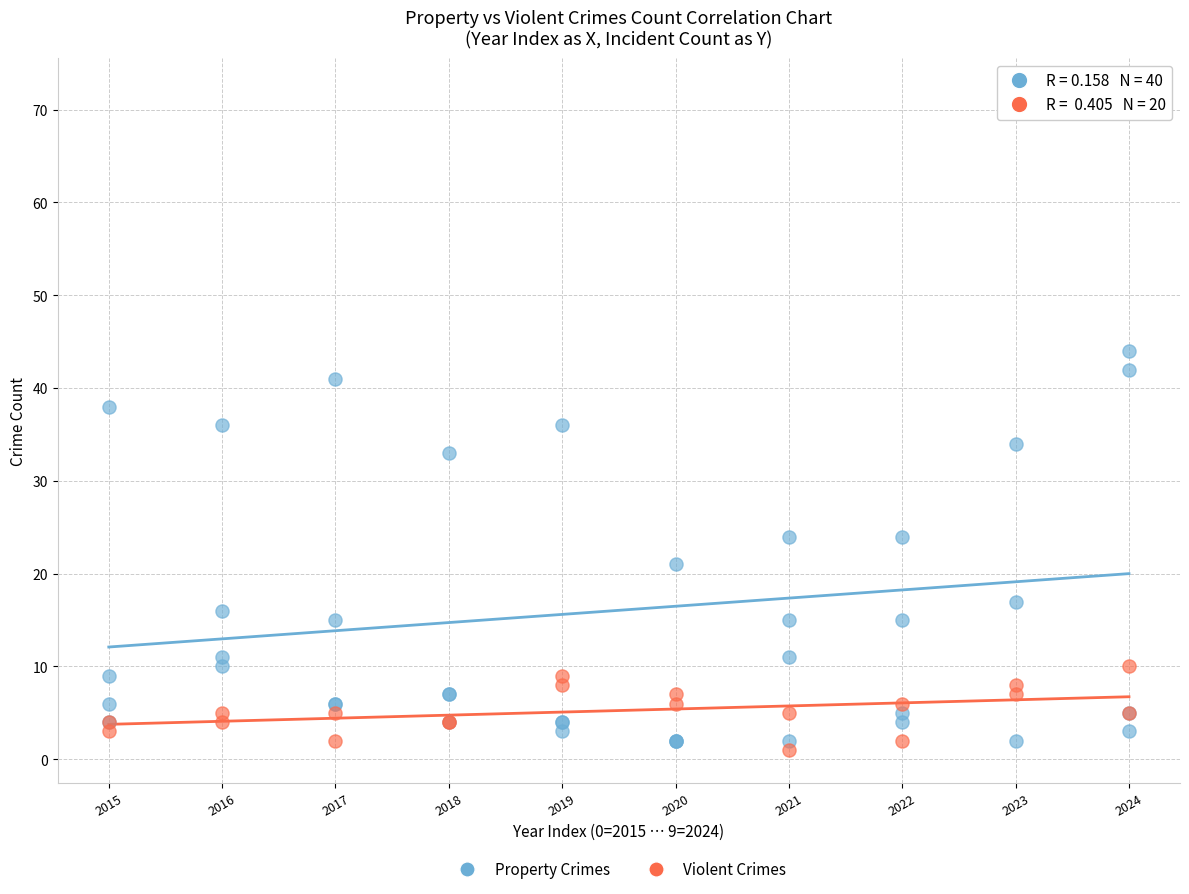

Which series has the widest spread of Y values?

Property Crimes